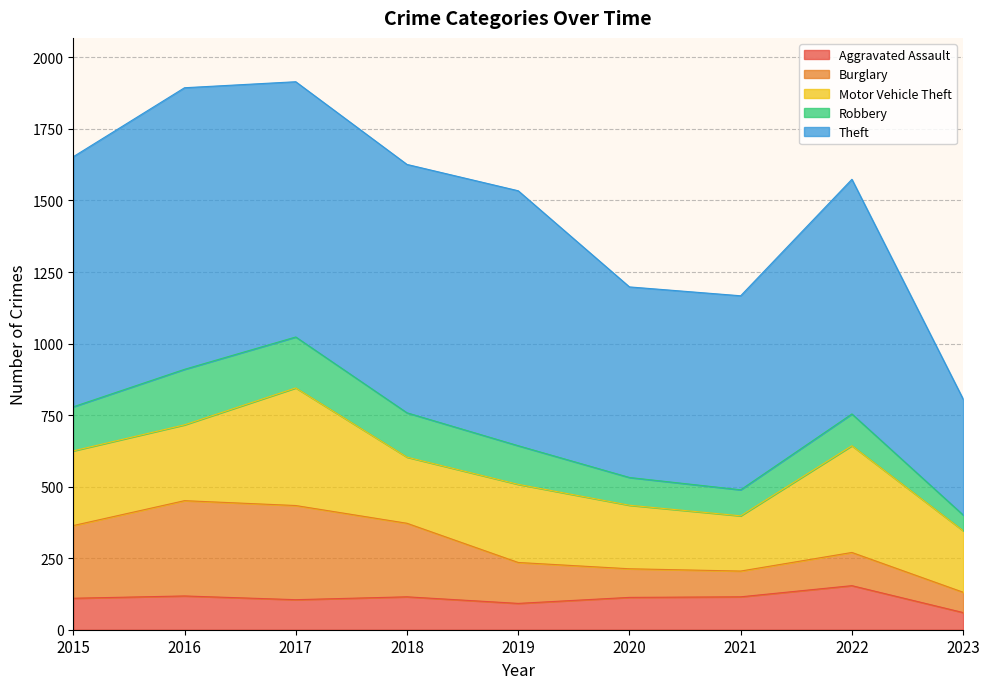

What is the sum of all Burglary values?

1693